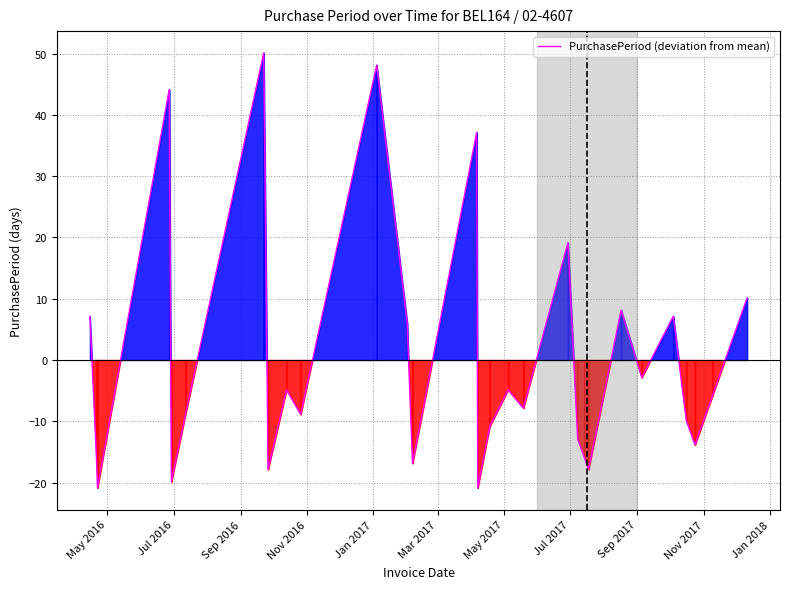

What is the greatest value displayed?

50.1